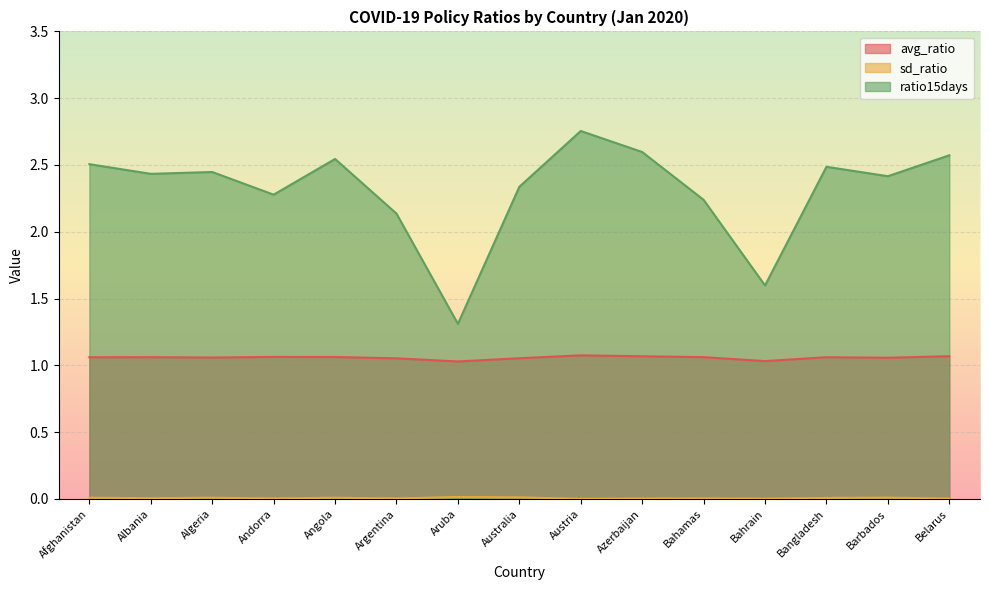

True or false: avg_ratio and ratio15days cross at least once.

False